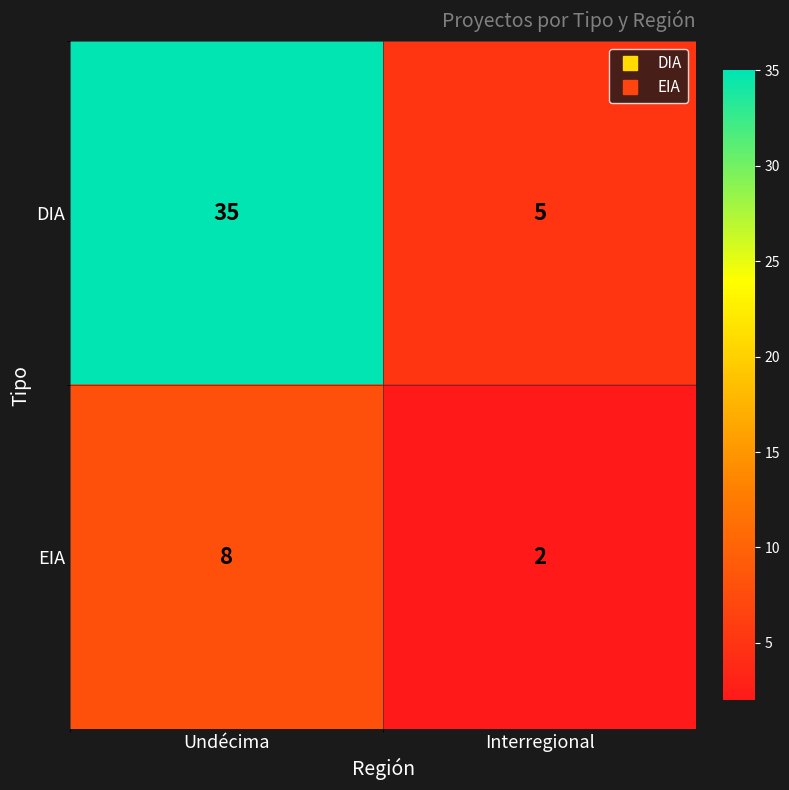

True or false: EIA has a value of 2 at Interregional.

True